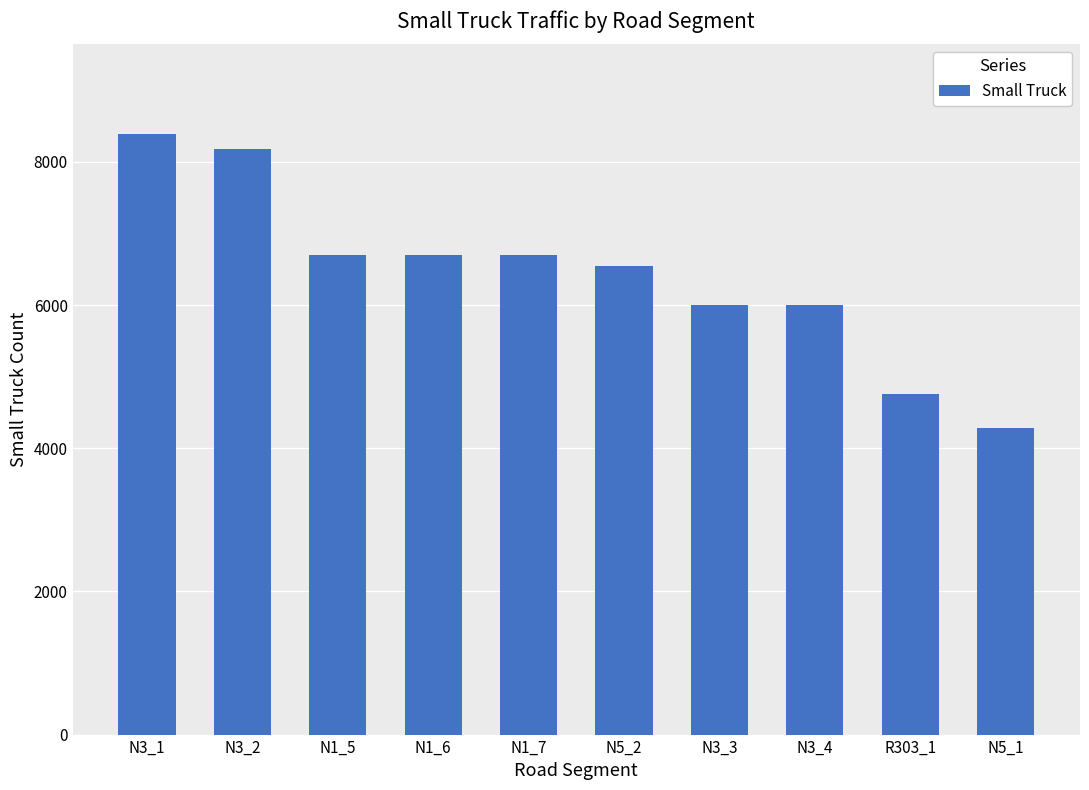

Reading left to right, list all the values displayed in this chart.

8384	8177	6699	6699	6699	6550	6005	6005	4752	4286